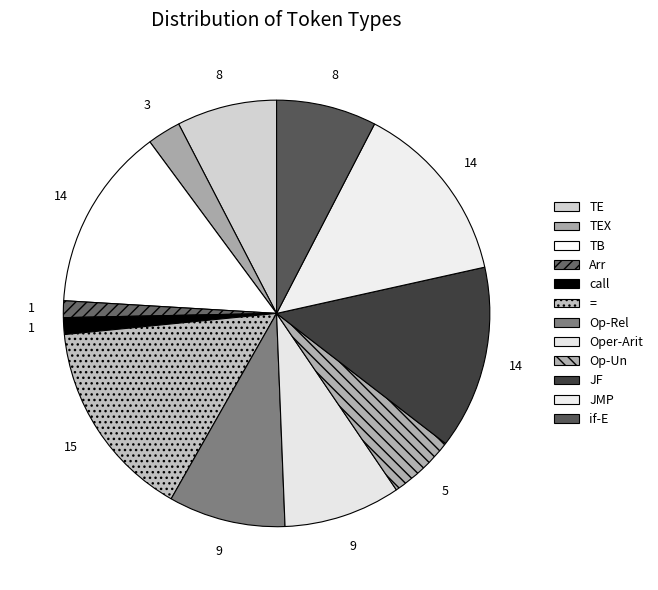

Does TE account for over 50% of the chart?

No